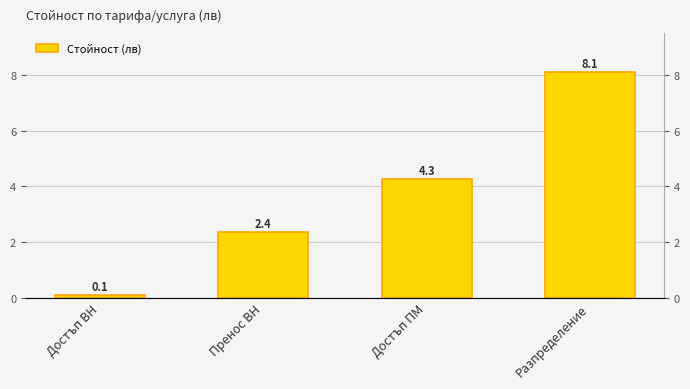

What is the label of the 2nd bar from the left?

Пренос ВН